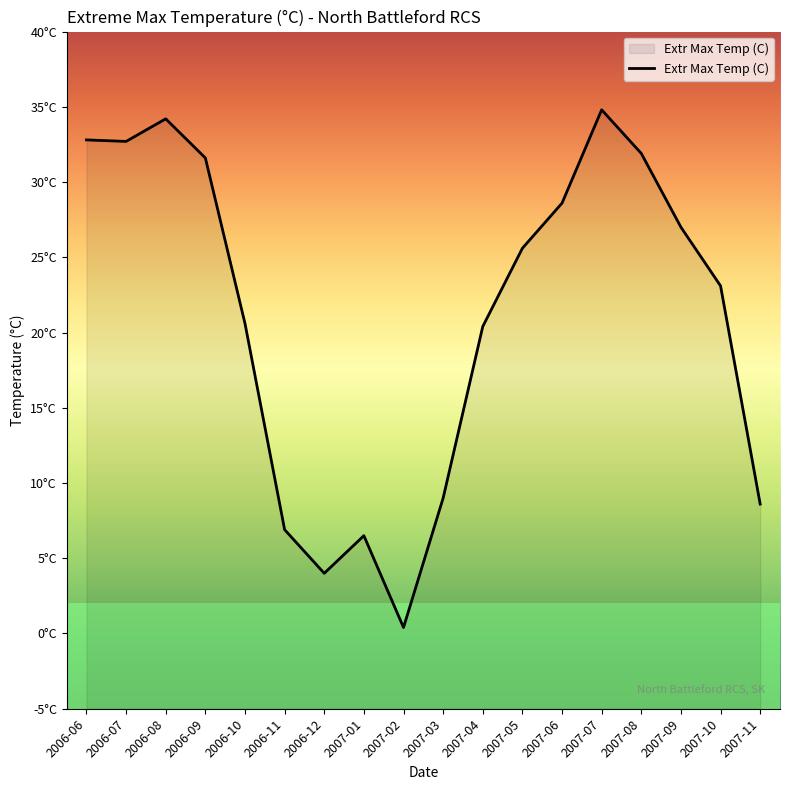

What is the difference between the maximum and minimum values?

34.4